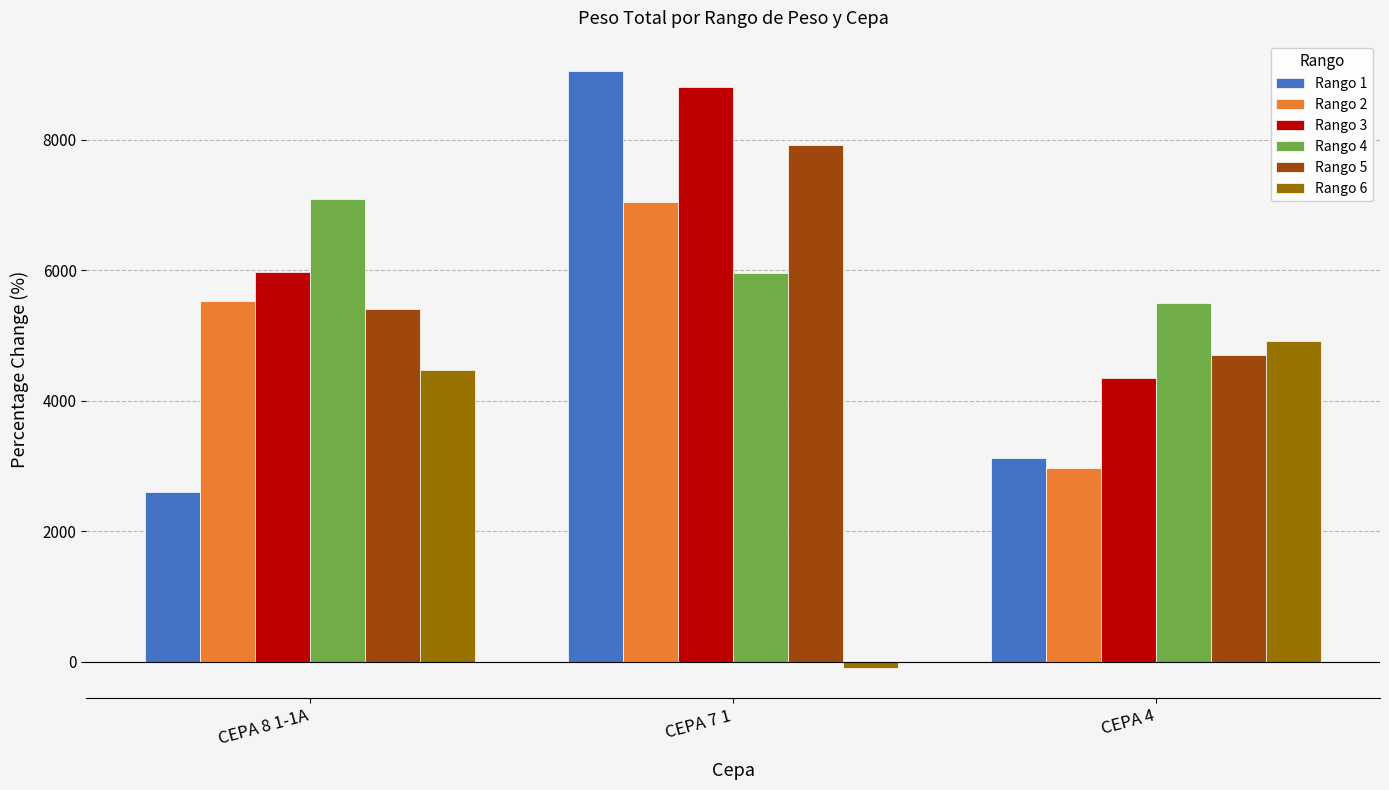

What position from the left is CEPA 7 1?

2